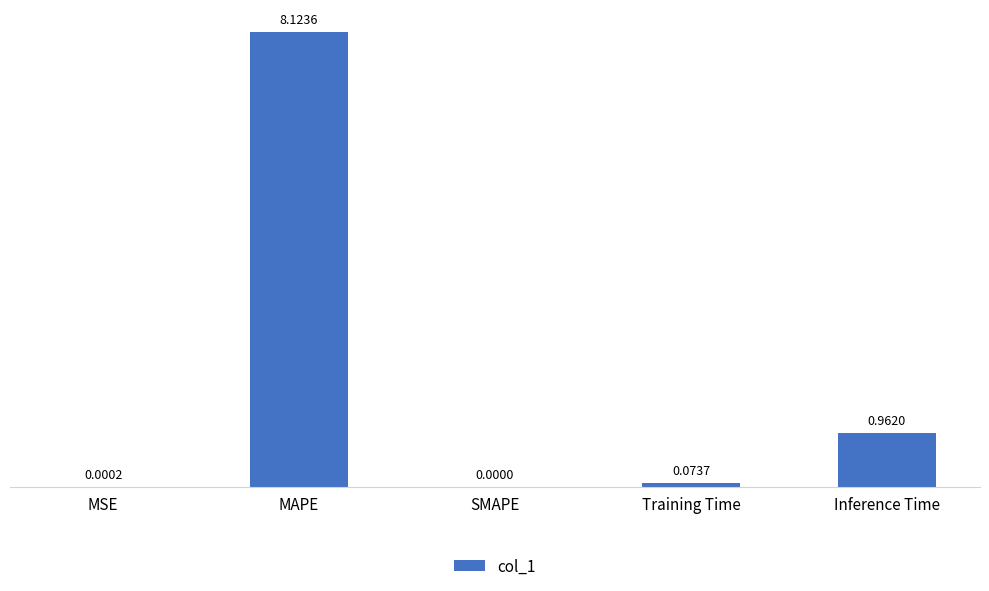

How many series are shown in this chart?

1